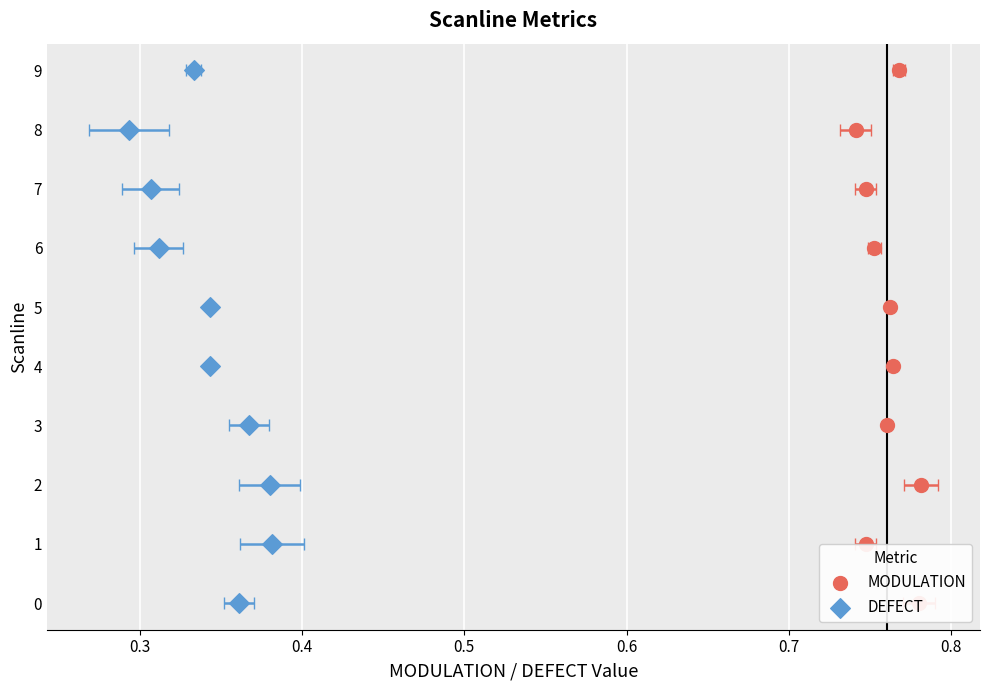

Which series reaches the minimum Y coordinate?

MODULATION